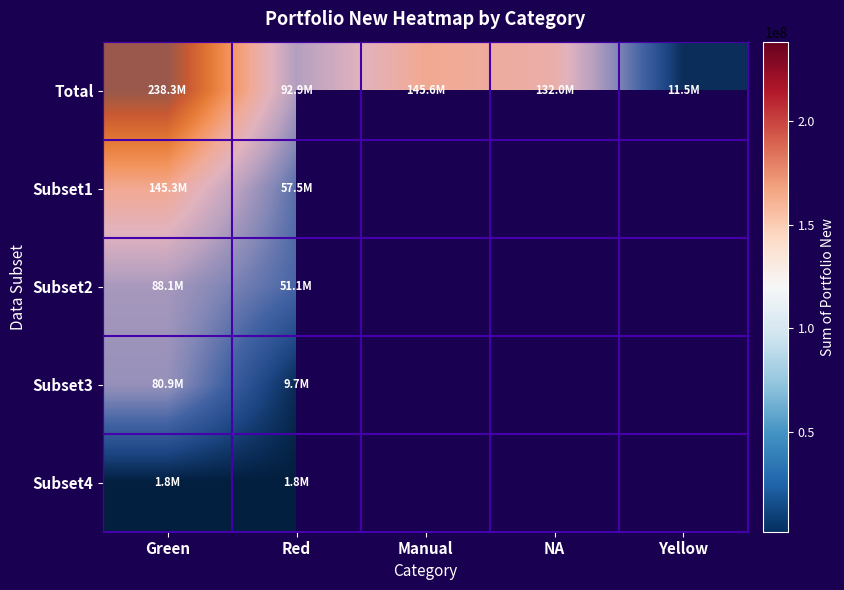

List the series in order of their peak value, highest first.

Total, Subset1, Subset2, Subset3, Subset4